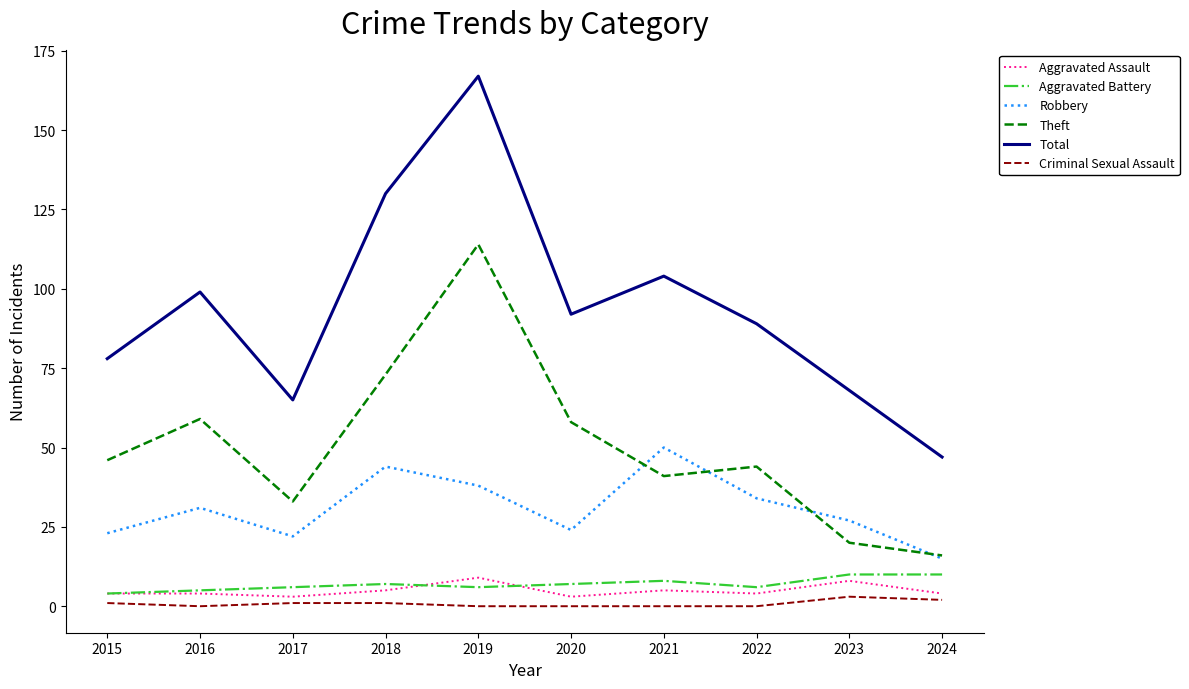

True or false: Theft has more than 2 interior local peaks.

True